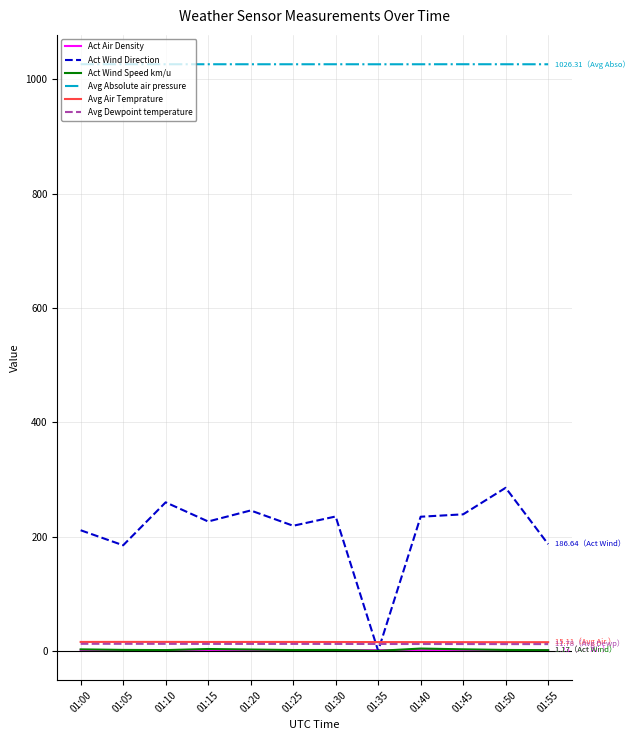

Which series has the largest range (max minus min)?

Act Wind Direction